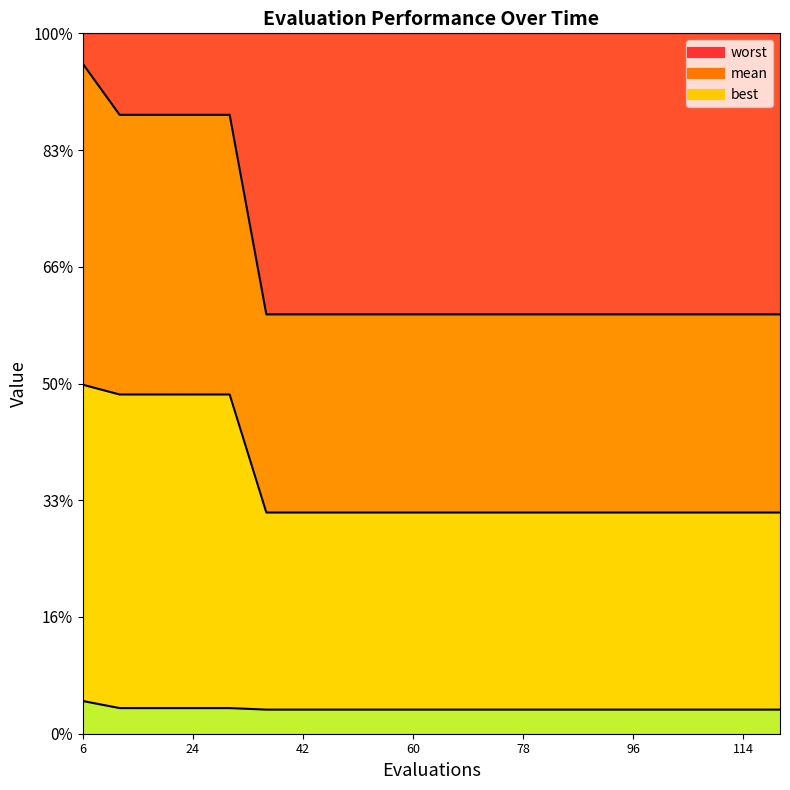

True or false: worst and best intersect in this chart.

False